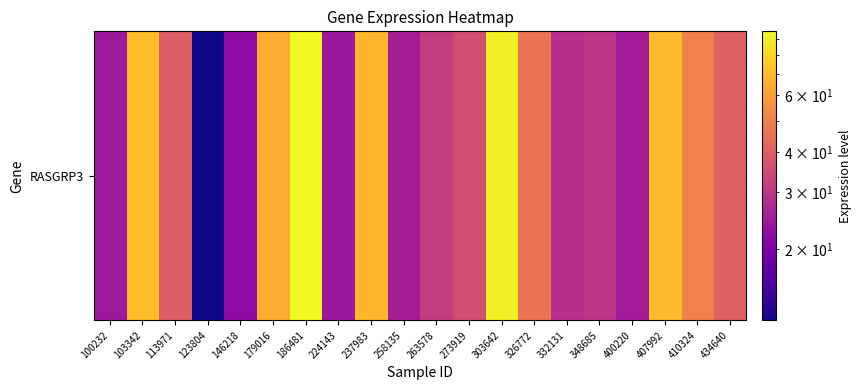

How many values are below 40?

10